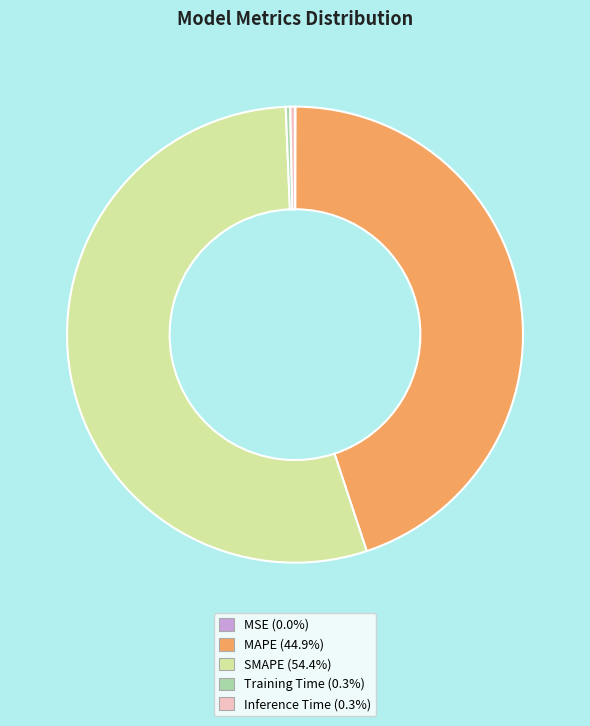

Combined, do Inference Time and Training Time account for over 50%?

No